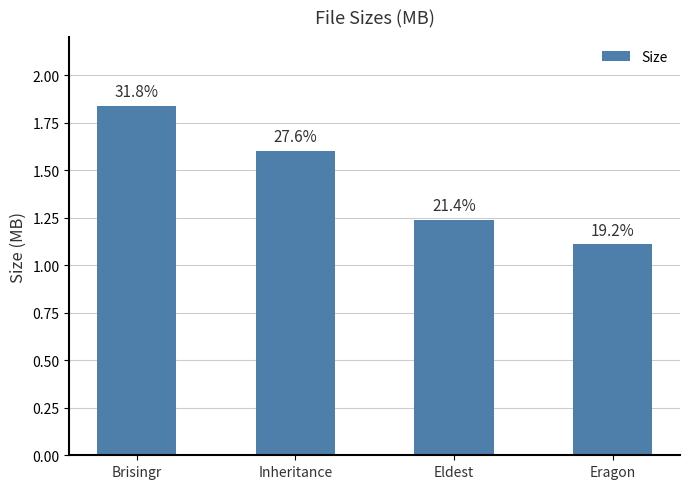

What is the change in value from Brisingr to Eldest?

-0.6